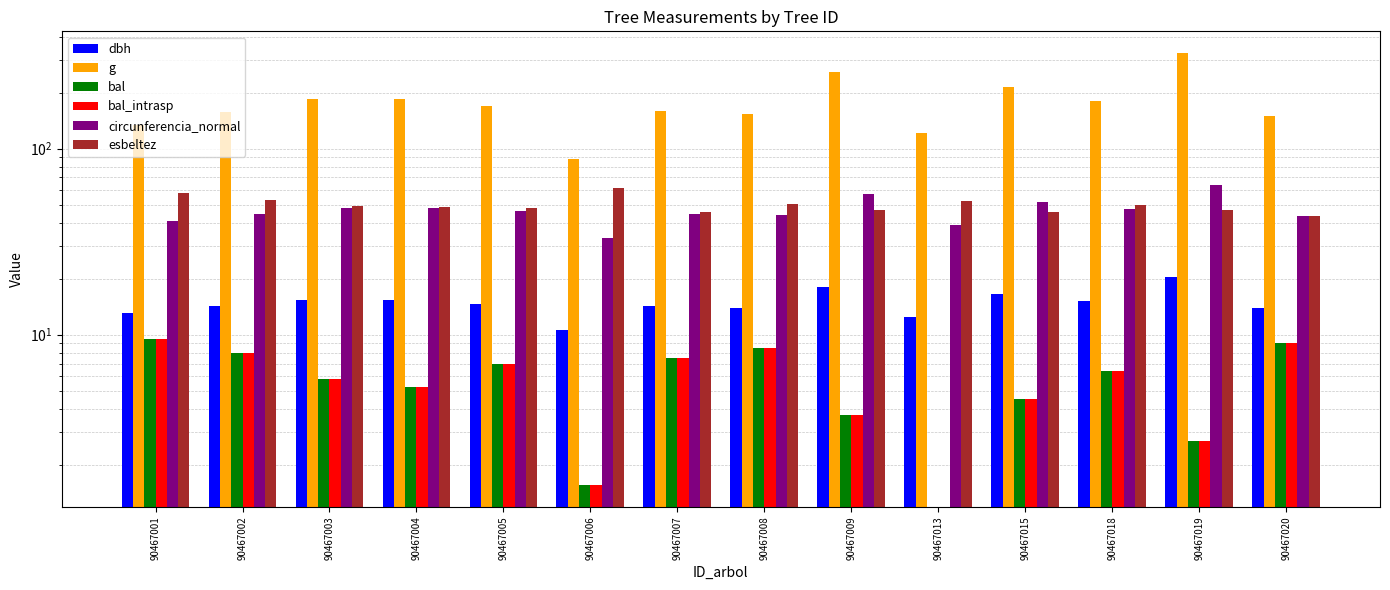

At how many categories does at least one series exceed 51?

14